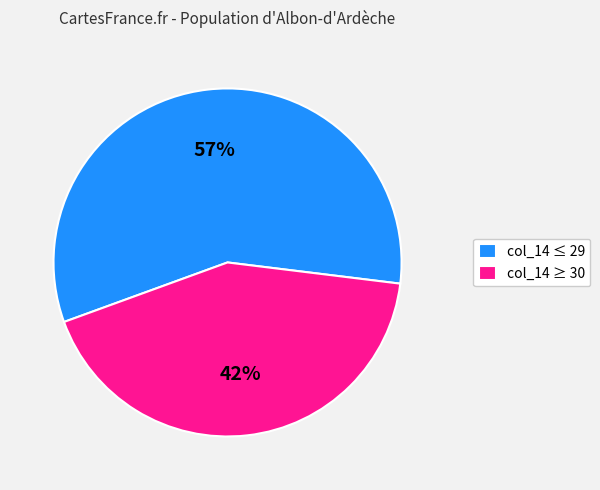

To the nearest percent, what percentage of the pie is col_14 ≥ 30?

43%